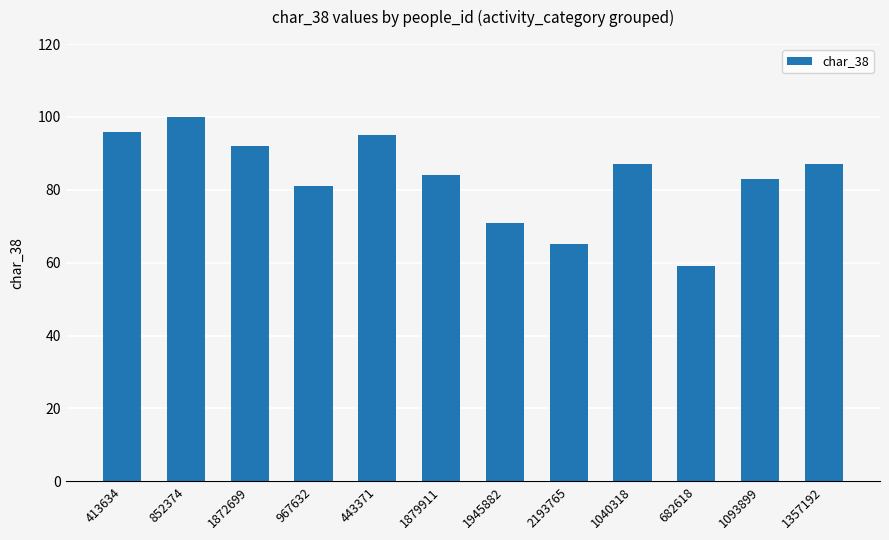

What is the change in value from 852374 to 2193765?

-35